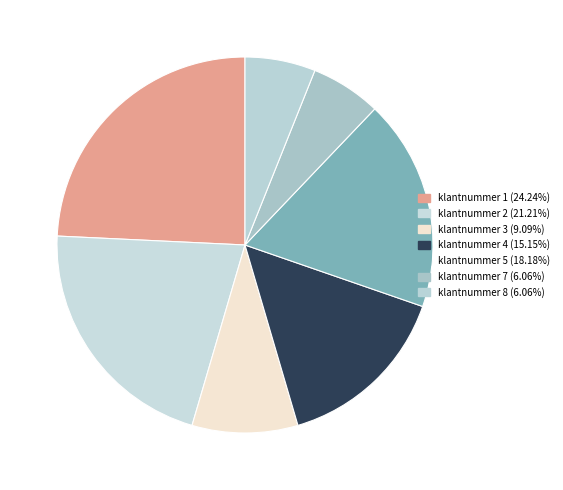

Count the number of slices in the pie.

7